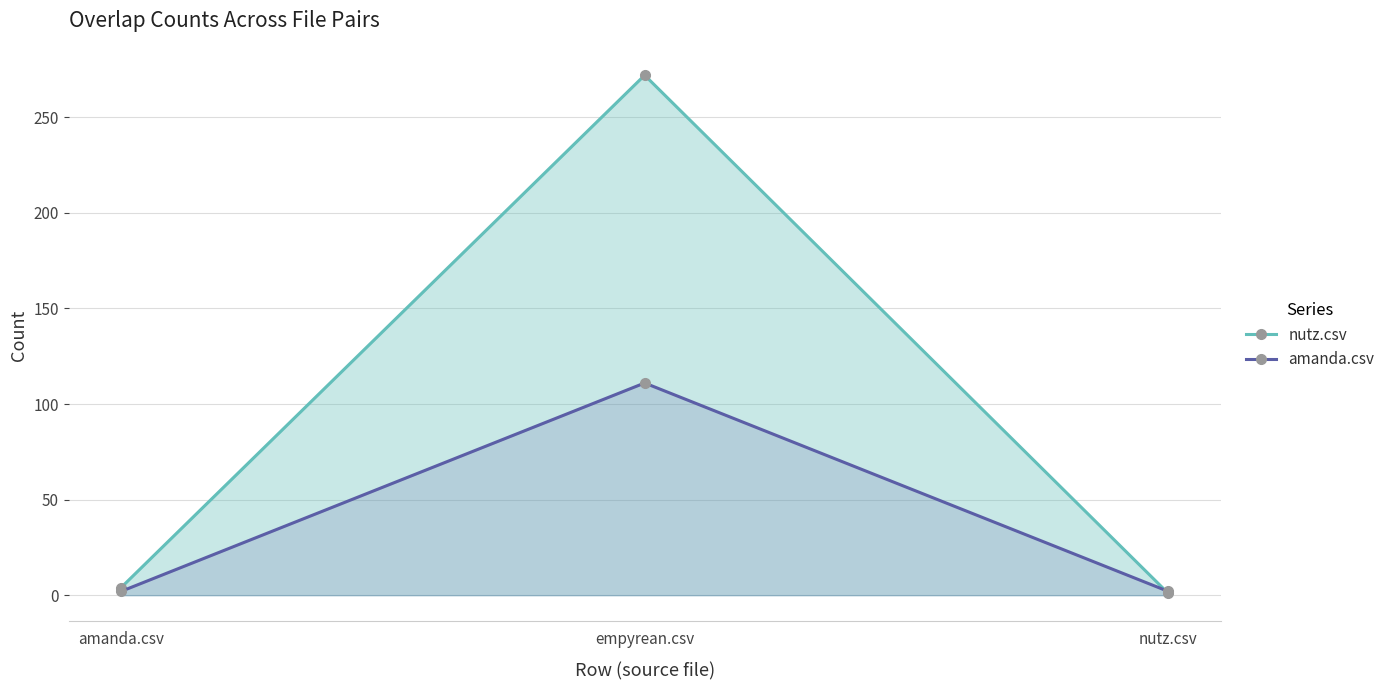

Is the value of amanda.csv at amanda.csv greater than the value of nutz.csv at nutz.csv?

Yes